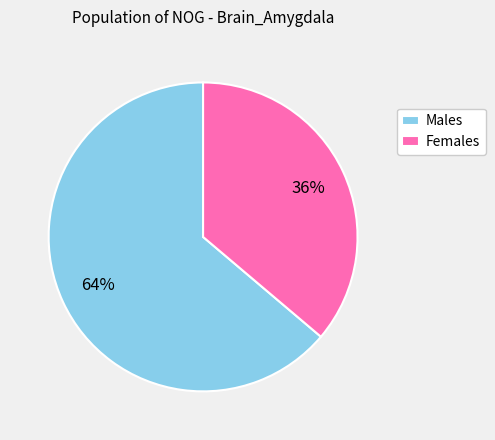

To the nearest percent, what percentage of the pie is Females?

36%